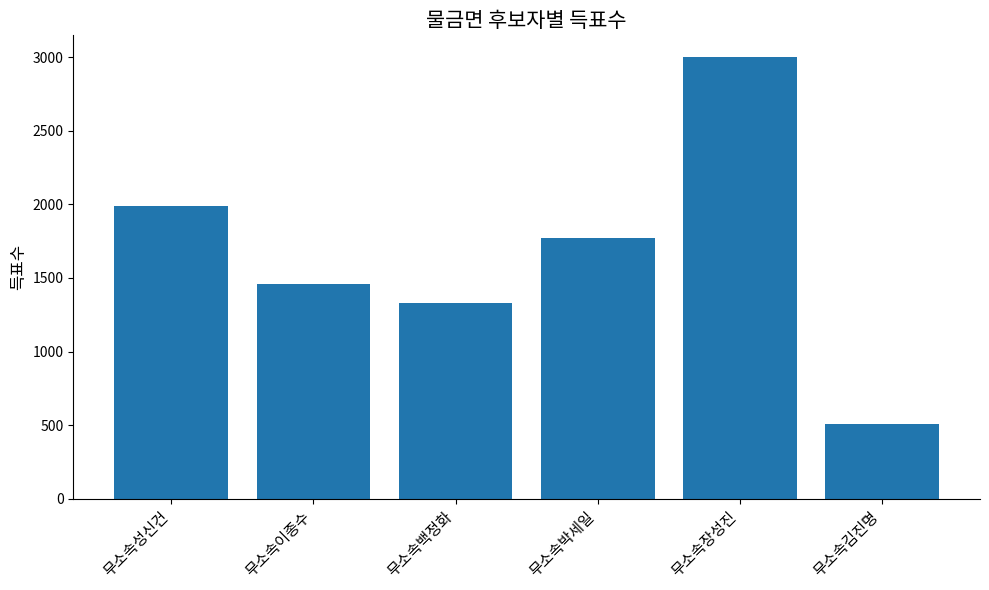

Where does the data first go above 1771?

무소속성신건